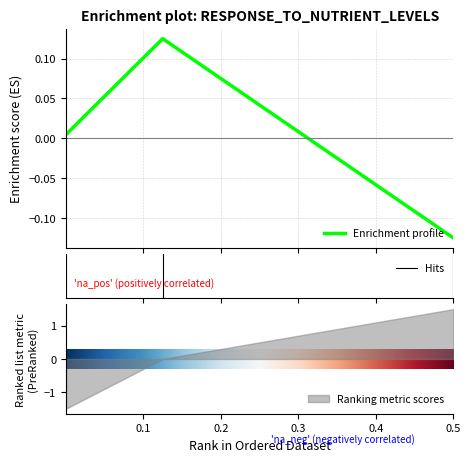

At which label does the data first exceed 0?

0.125